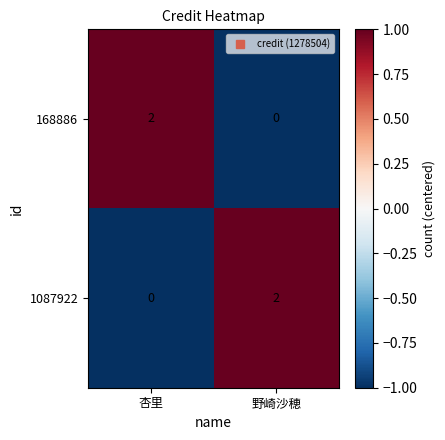

At which label is 1087922 closest to 1?

杏里